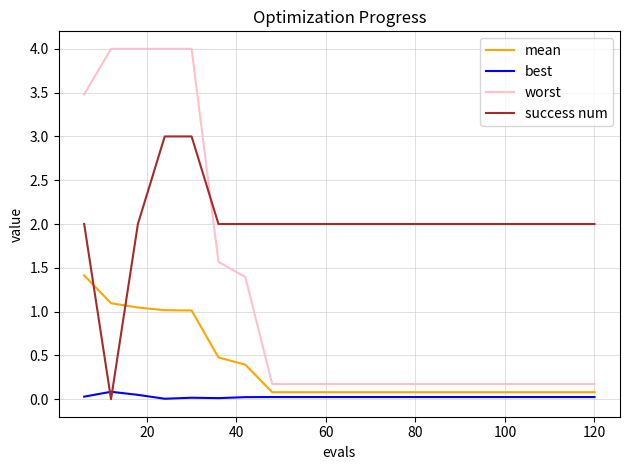

What are all the series names shown in the legend?

mean, best, worst, success num